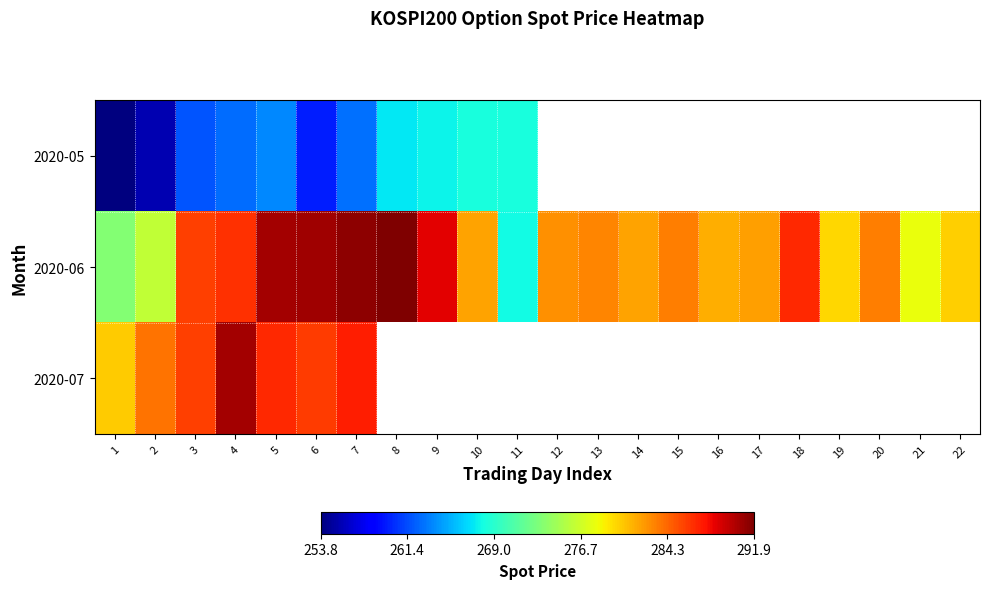

At which category does the chart reach its peak across all series?

8